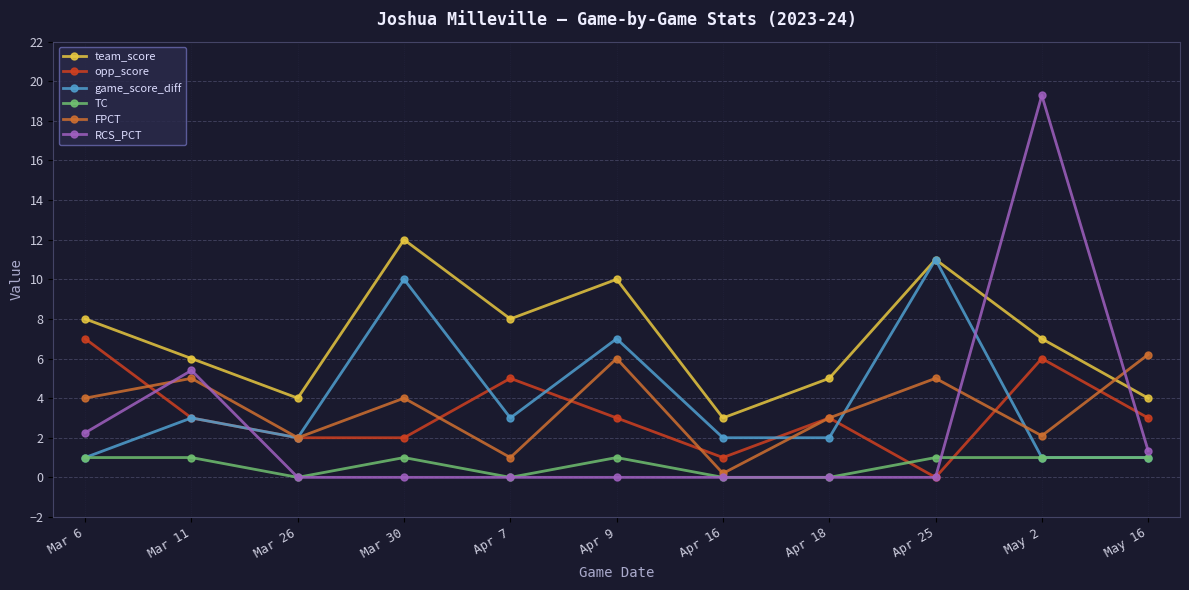

What is the difference between the maximum and second lowest values in the game_score_diff series?

10.0